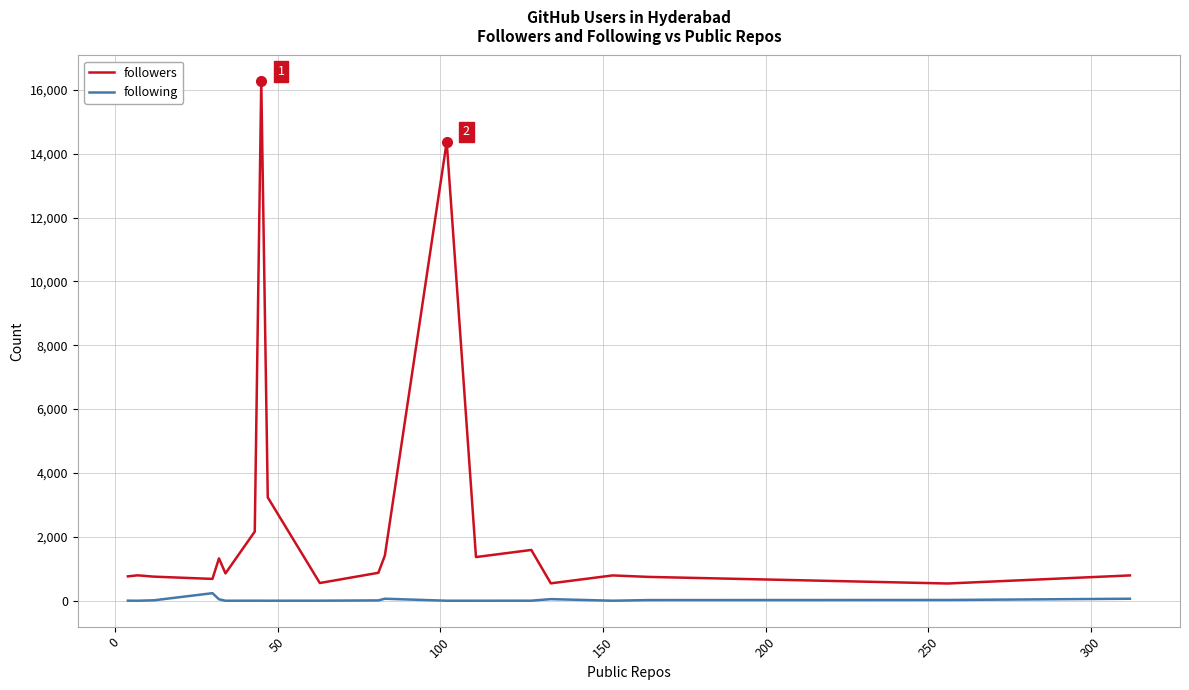

Which series has the widest spread of values?

followers